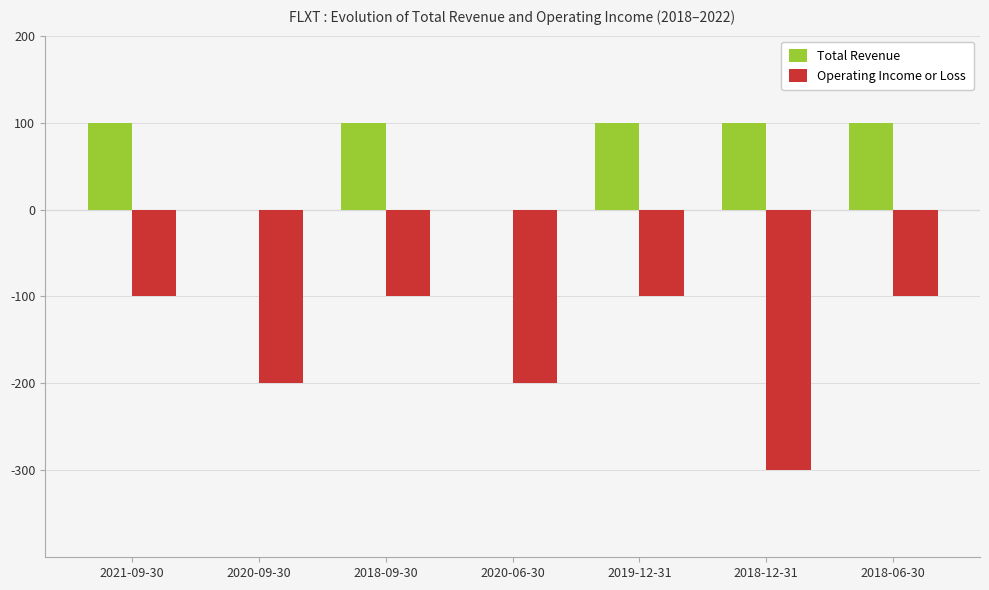

What is the maximum value shown in the chart?

100